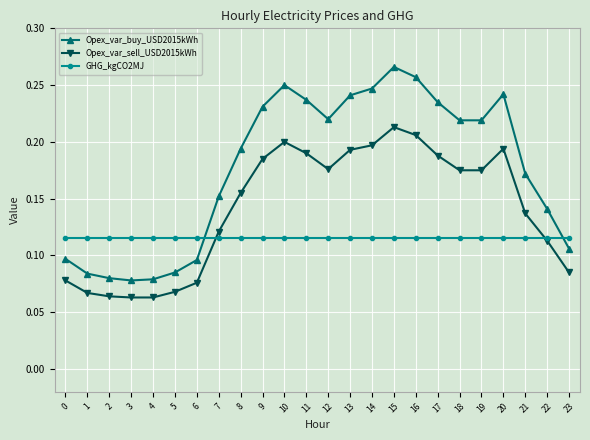

The Opex_var_buy_USD2015kWh series shows 0.2 at 12. True or false?

True